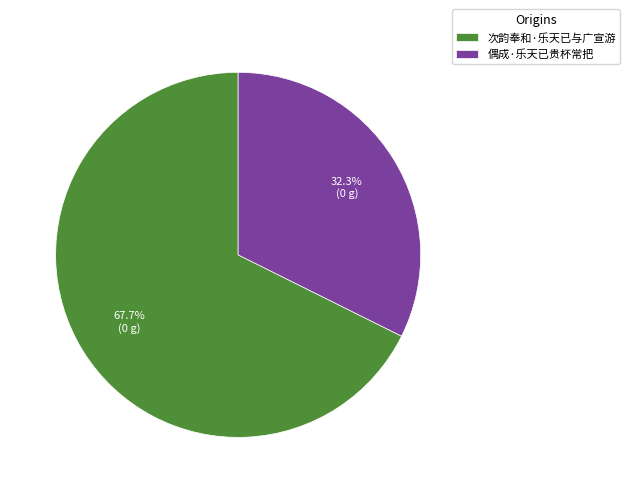

Rank the categories by value from lowest to highest.

偶成·乐天已贵杯常把, 次韵奉和·乐天已与广宣游